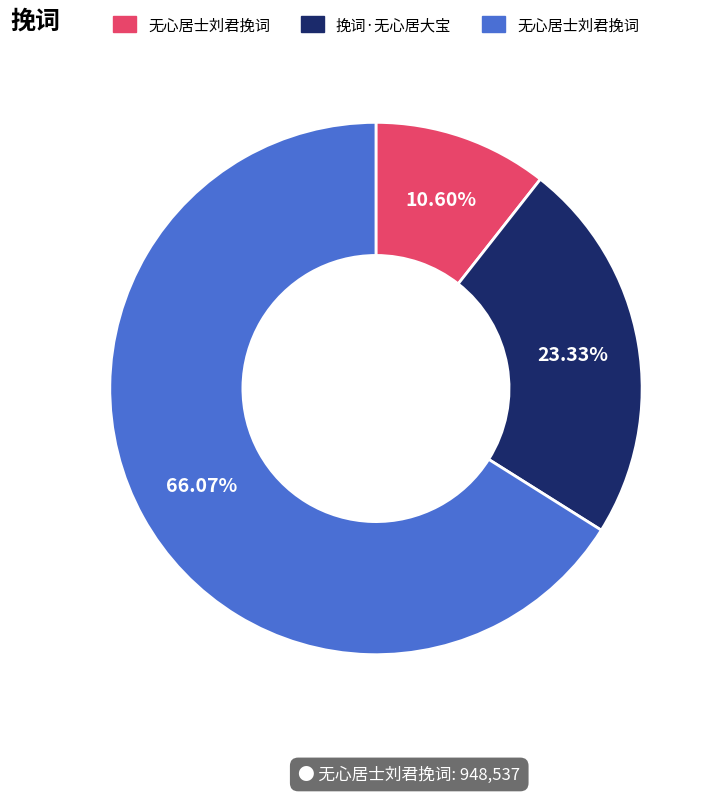

Is there a majority slice in this chart?

Yes